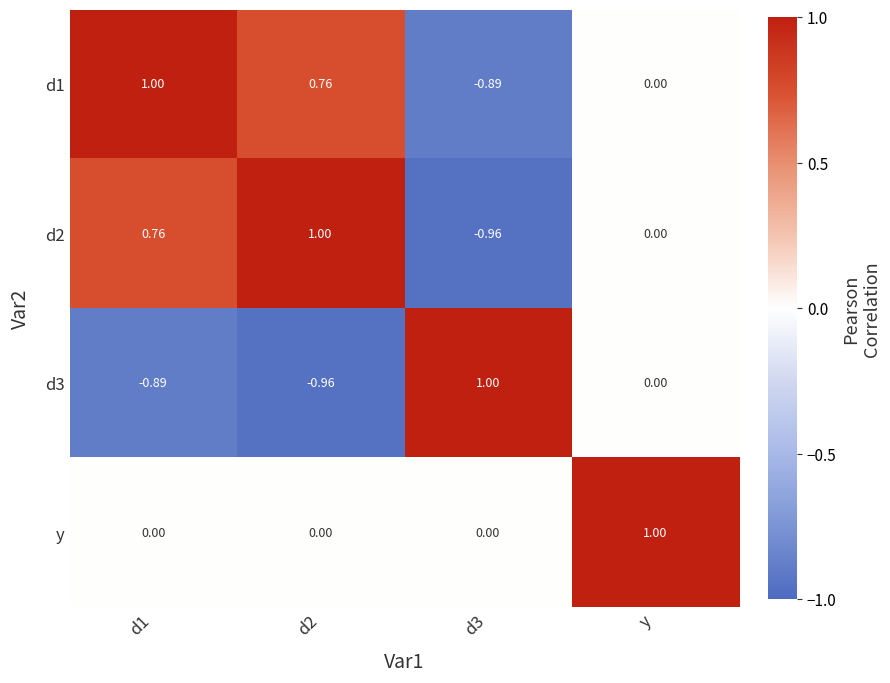

At which label is d1 closest to 0?

y